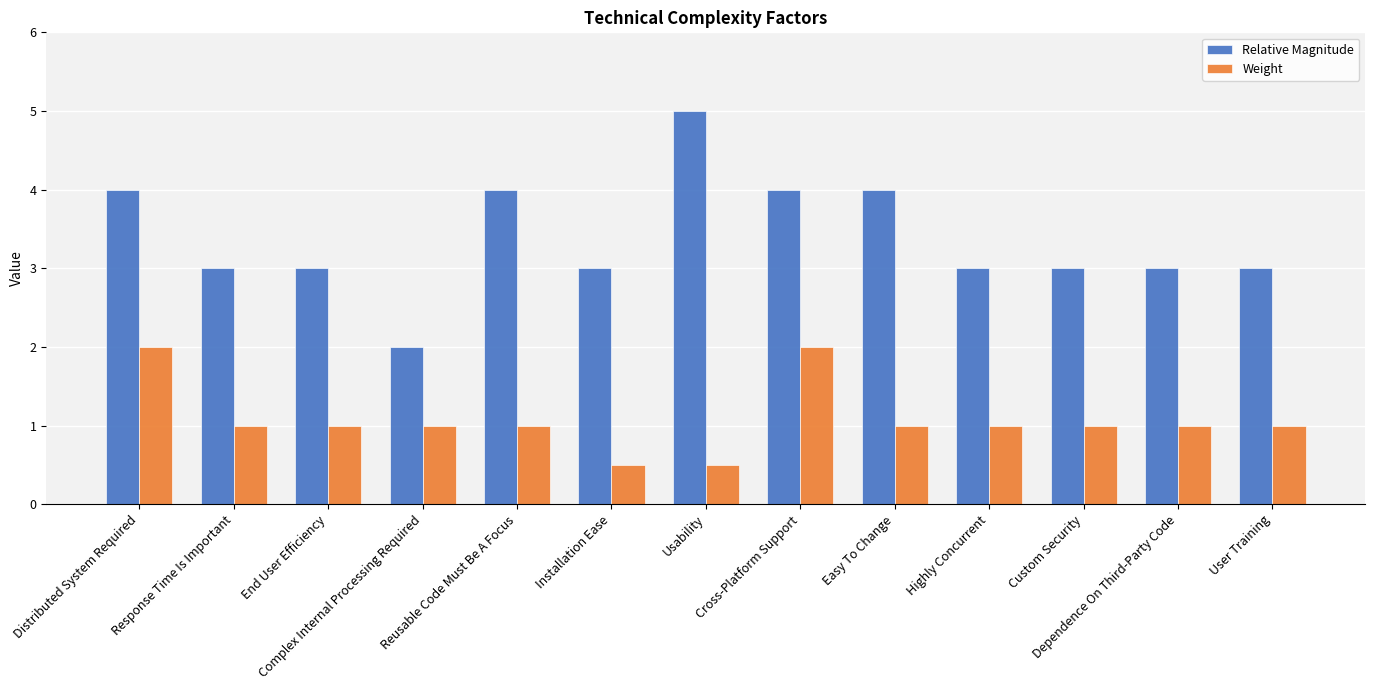

Reading left to right, list all the values displayed in this chart.

Relative Magnitude: 4.0	3.0	3.0	2.0	4.0	3.0	5.0	4.0	4.0	3.0	3.0	3.0	3.0
Weight: 2.0	1.0	1.0	1.0	1.0	0.5	0.5	2.0	1.0	1.0	1.0	1.0	1.0